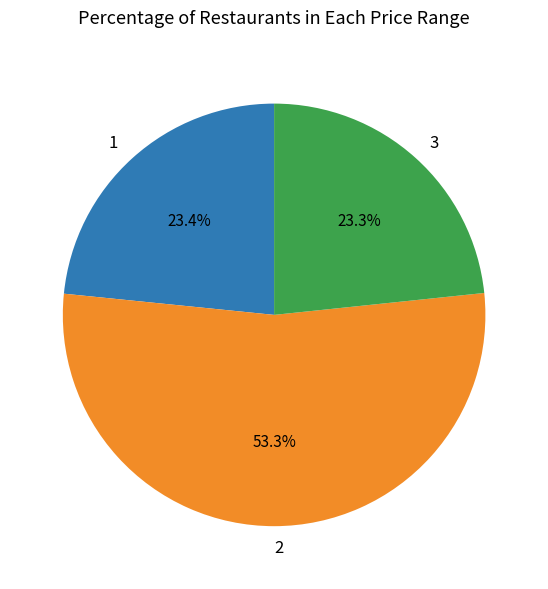

What percentage is NOT represented by 3?

76.7%